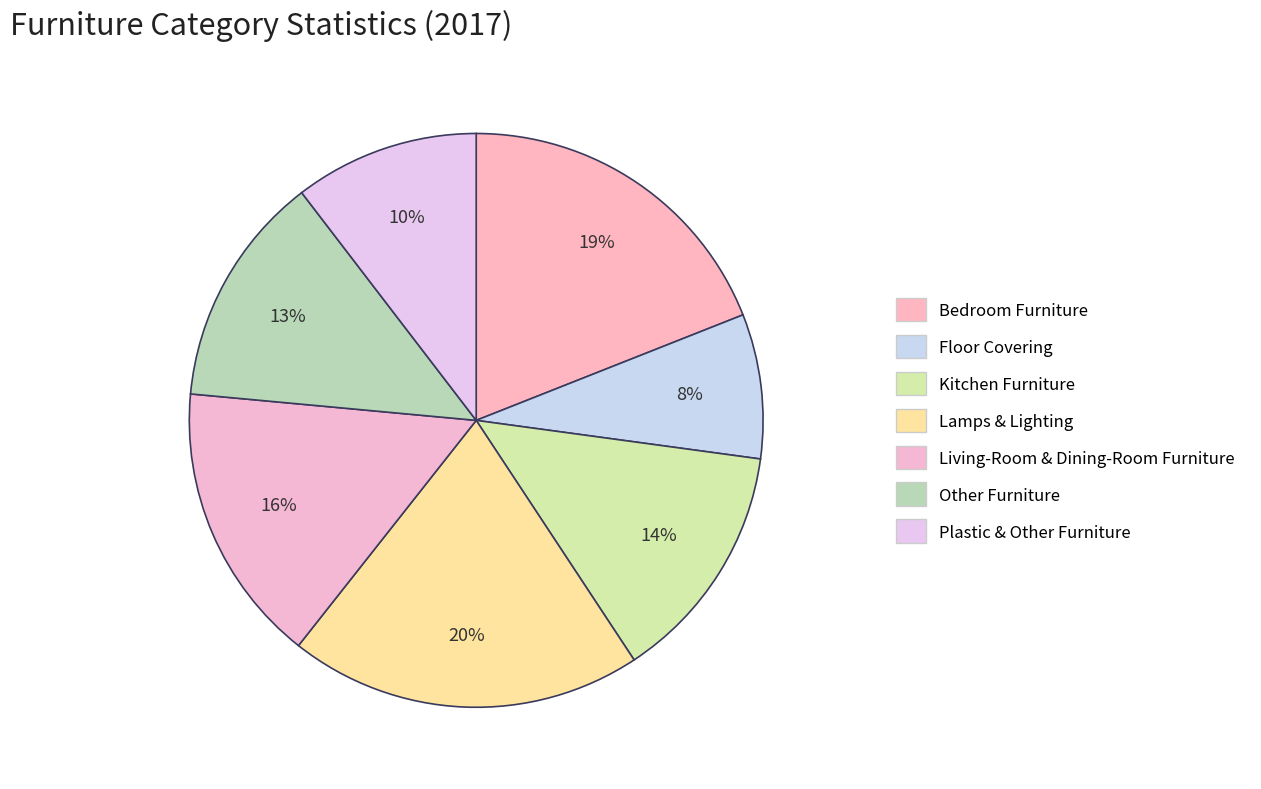

Count the number of slices in the pie.

7